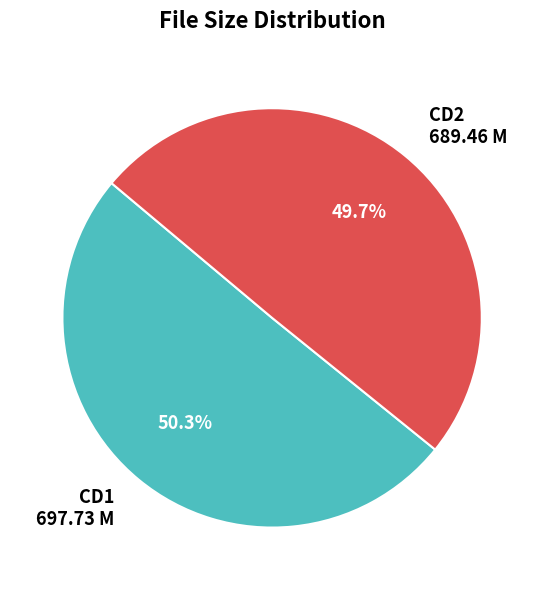

Is there a majority slice in this chart?

Yes